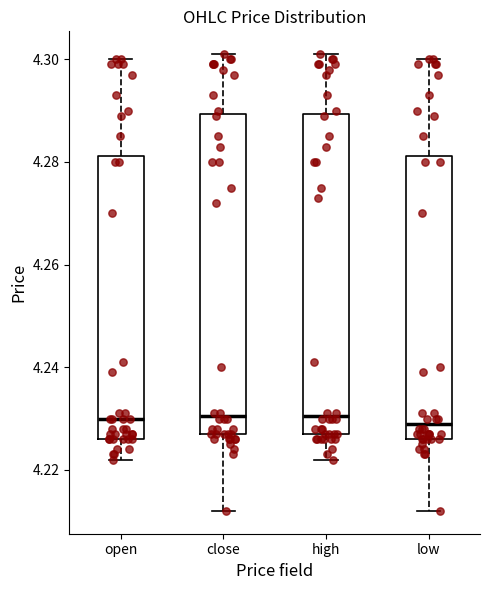

Reading left to right, transcribe this box plot: for each box, give where its median line is, the range the box spans, and where its two whiskers end, as read against the y-axis. The values are not printed on the chart, so give them approximately, as read against the axis.

open: median 4.230, box 4.226 to 4.282, whiskers 4.222 to 4.300
close: median 4.230, box 4.228 to 4.290, whiskers 4.212 to 4.302
high: median 4.230, box 4.228 to 4.290, whiskers 4.222 to 4.302
low: median 4.230, box 4.226 to 4.282, whiskers 4.212 to 4.300